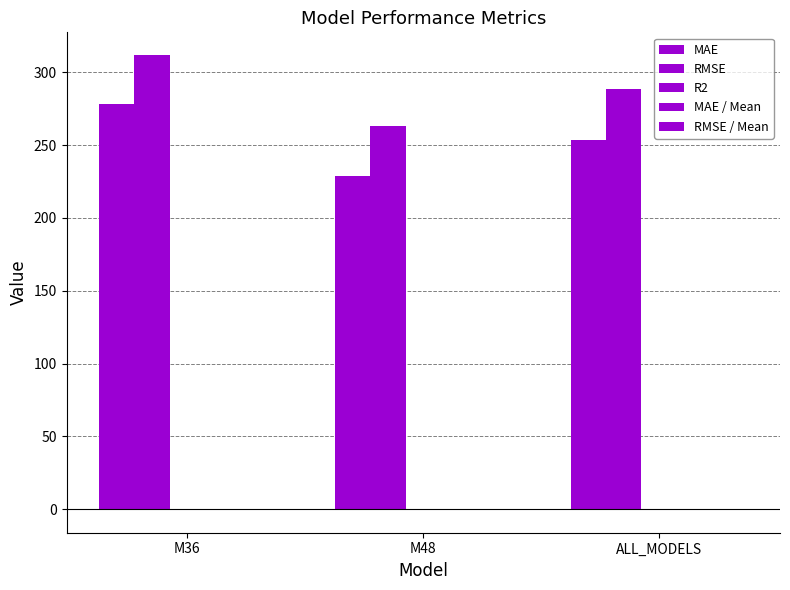

Does the chart contain stacked bars?

No